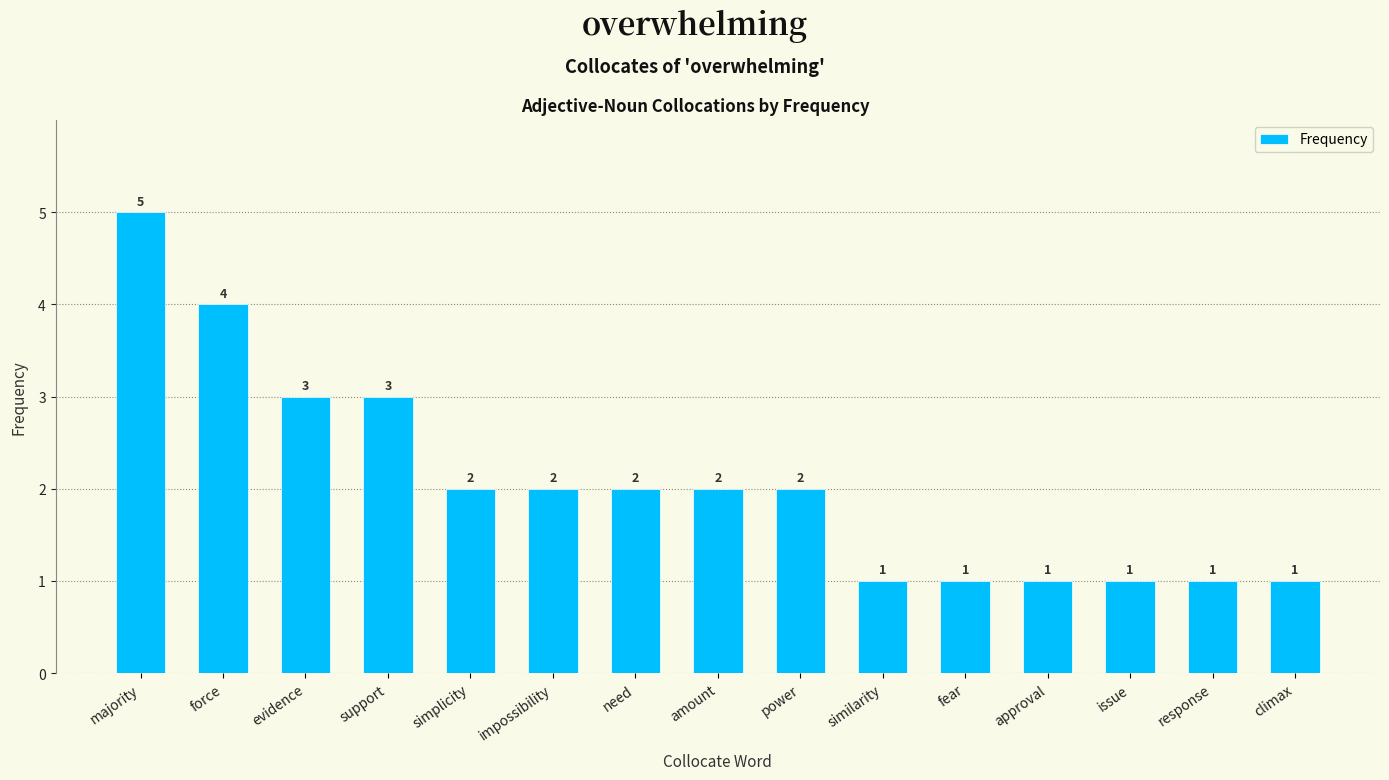

Which has a higher value, majority or need?

majority